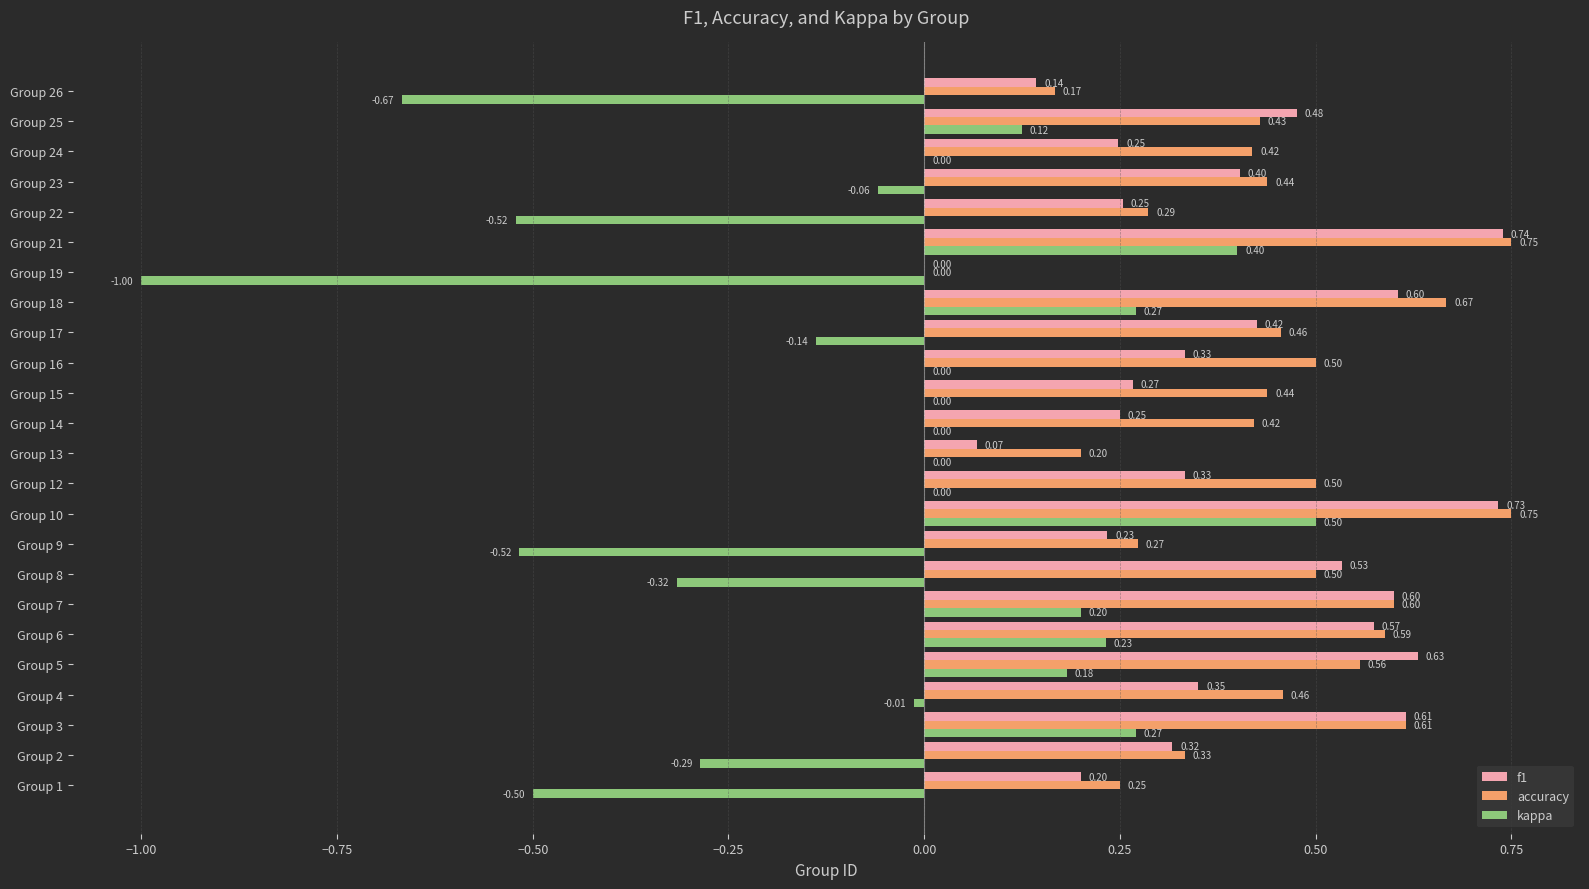

Between Group 18 and Group 22, which series saw the biggest shift?

kappa